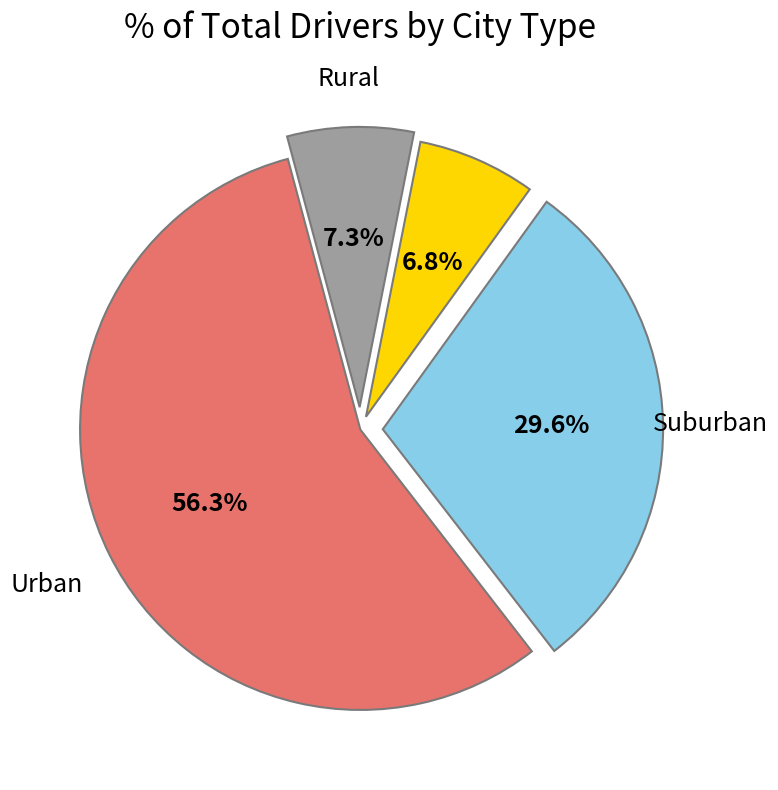

How many segments does this pie chart have?

4